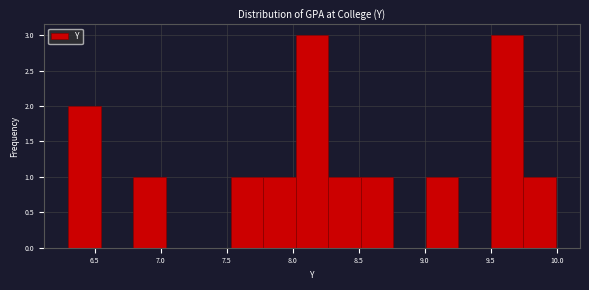

Reading left to right, transcribe this chart: for each bar, give the range it covers on the x-axis and its height. Neither the bar edges nor the heights are printed on the chart, so give them approximately, as read against the axes.

6.30 to 6.55: 2
6.55 to 6.80: 0
6.80 to 7.05: 1
7.05 to 7.30: 0
7.30 to 7.55: 0
7.55 to 7.80: 1
7.80 to 8.00: 1
8.00 to 8.25: 3
8.25 to 8.50: 1
8.50 to 8.75: 1
8.75 to 9.00: 0
9.00 to 9.25: 1
9.25 to 9.50: 0
9.50 to 9.75: 3
9.75 to 10.00: 1